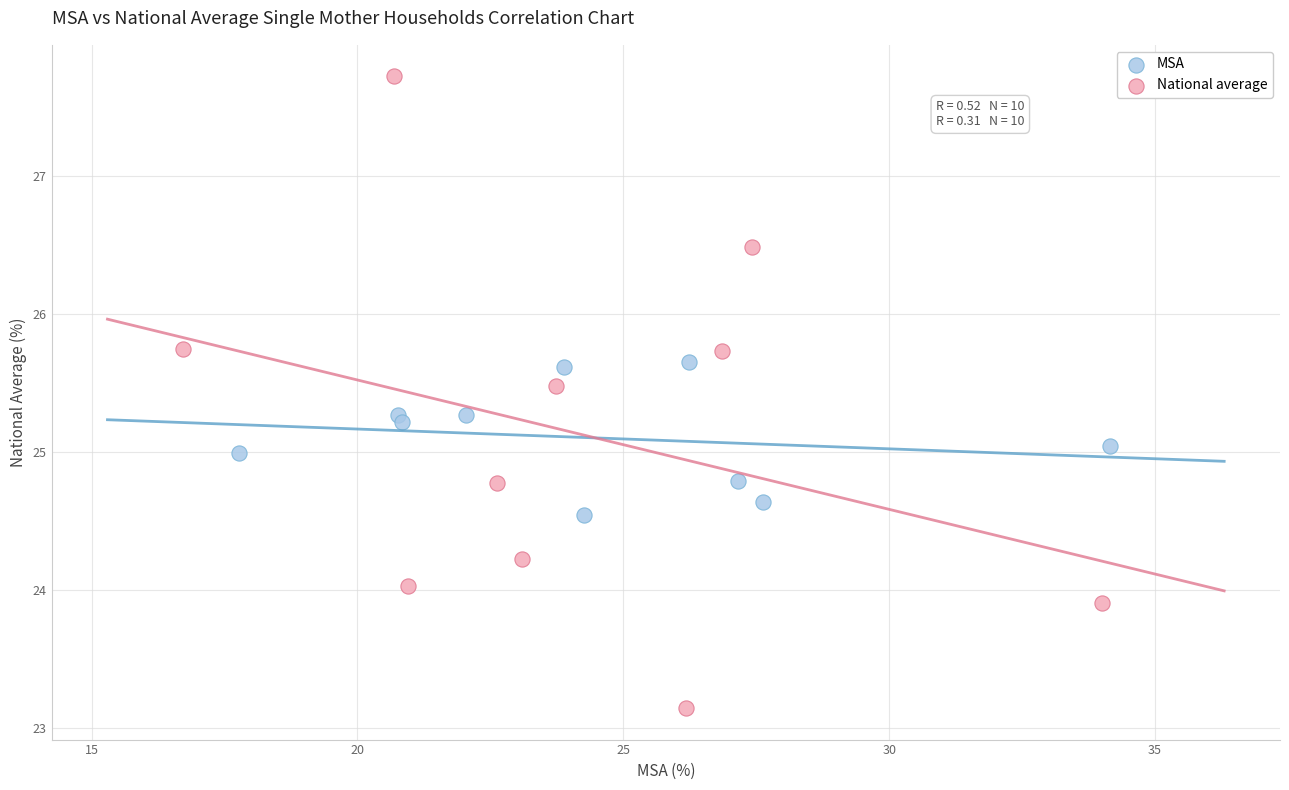

What are all the series names shown in the legend?

MSA, National average